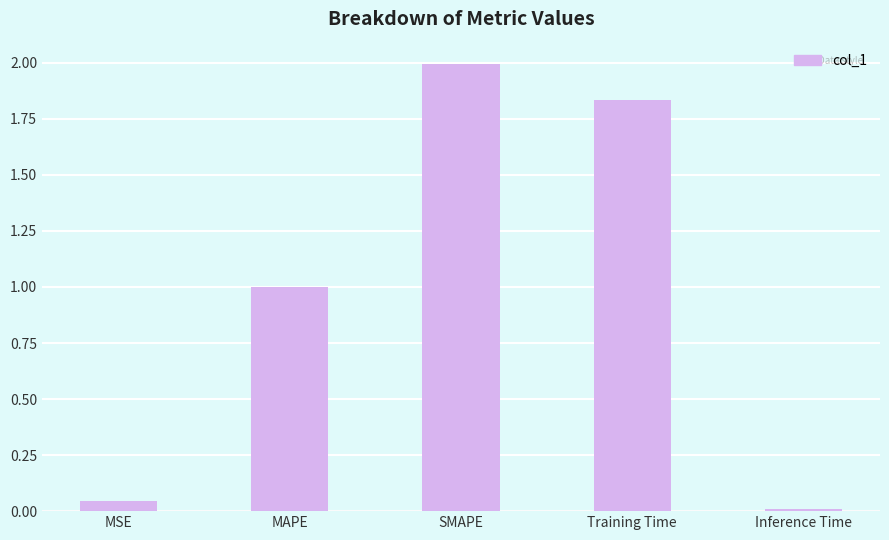

At which category does the chart reach its minimum across all series?

Inference Time